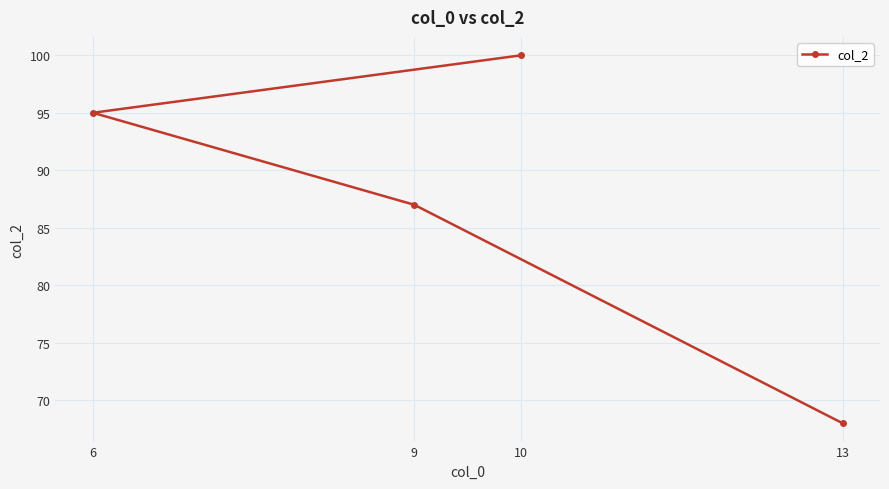

What is the average value?

88